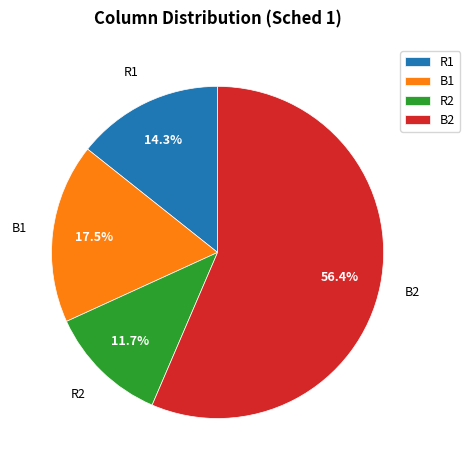

Which category has the biggest portion of the pie?

B2